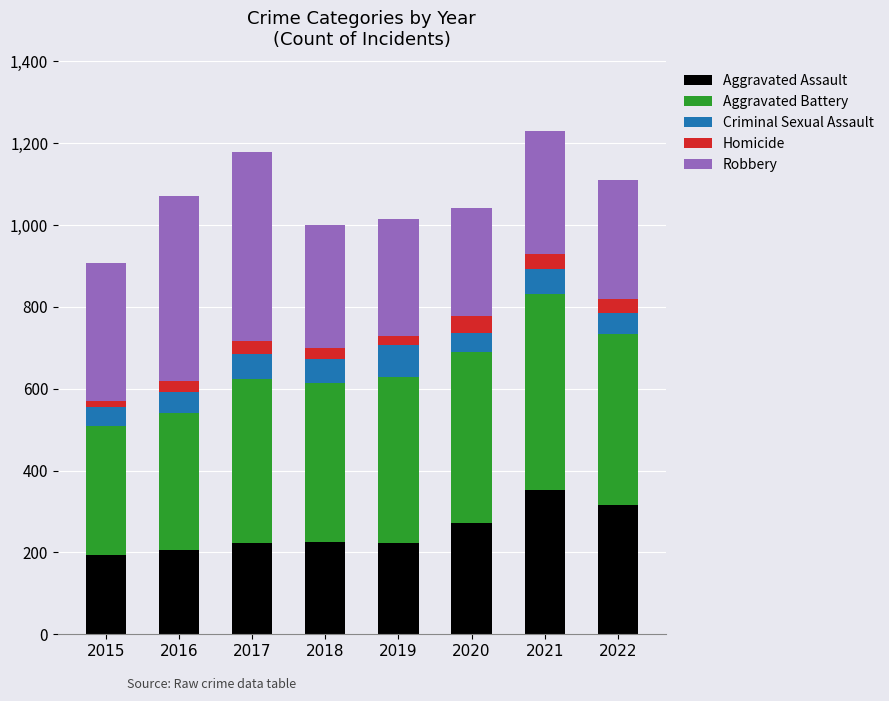

What is the total value across all series at 2021?

1230